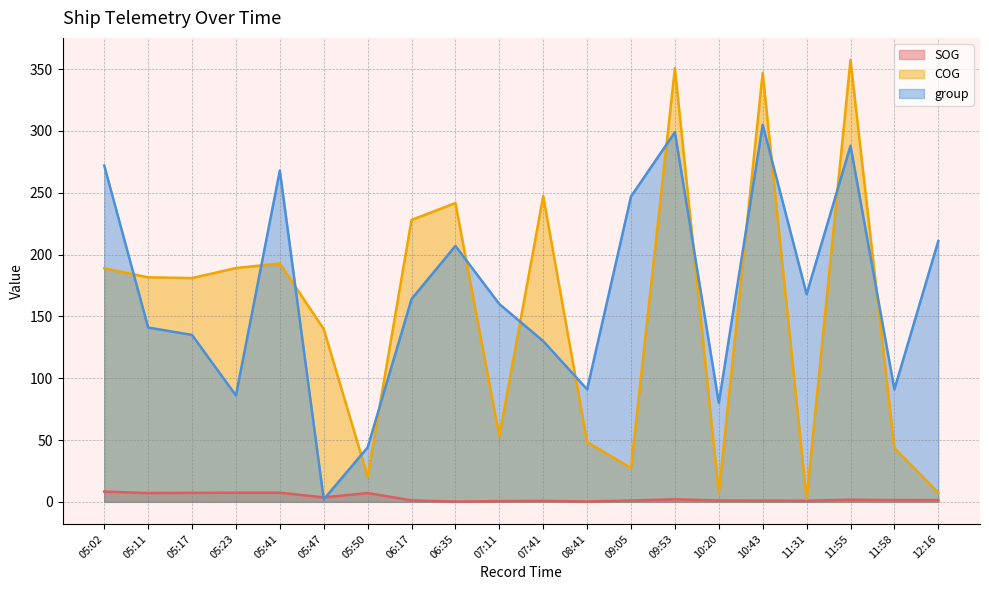

Count the number of categories in the chart.

20